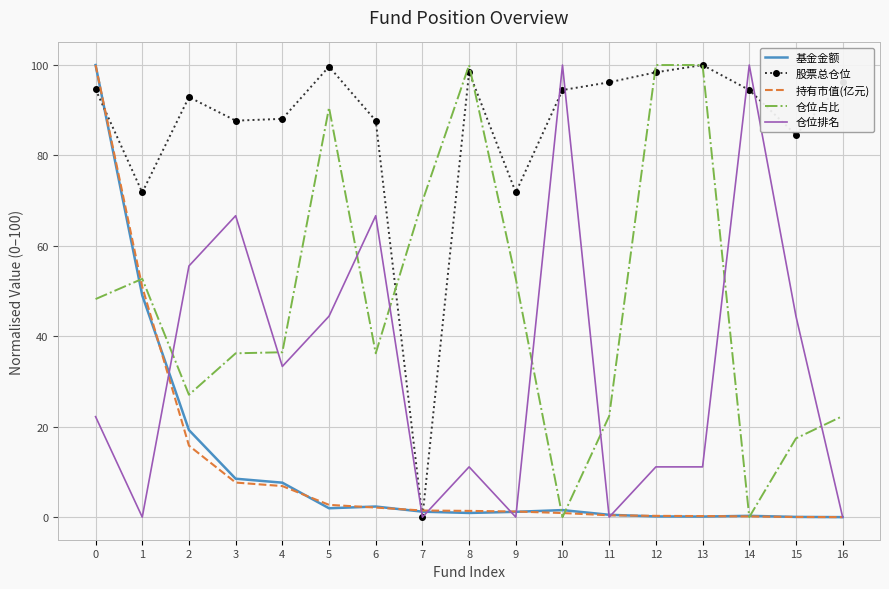

How many times do 股票总仓位 and 持有市值(亿元) cross each other?

3